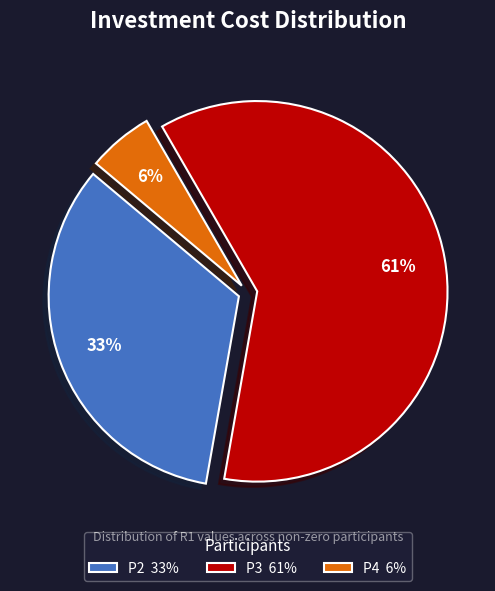

Is it true that P4 is 1% of the pie?

False